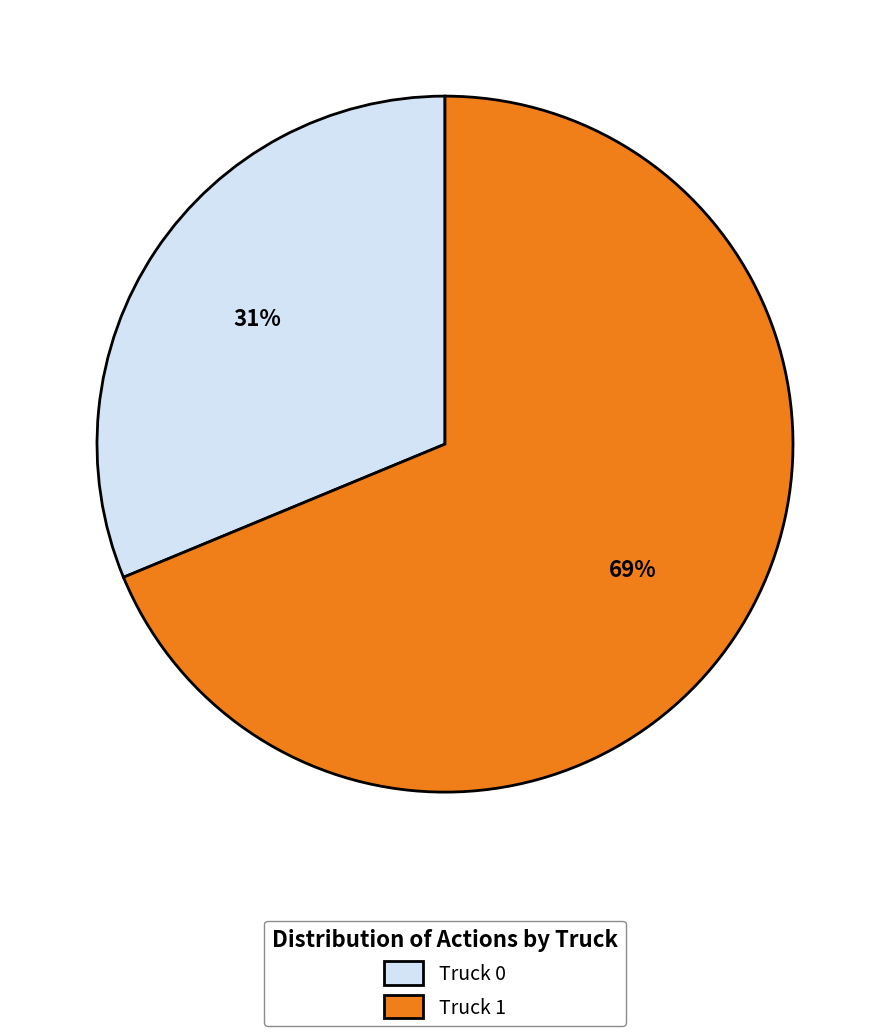

Combined, do Truck 0 and Truck 1 account for over 50%?

Yes